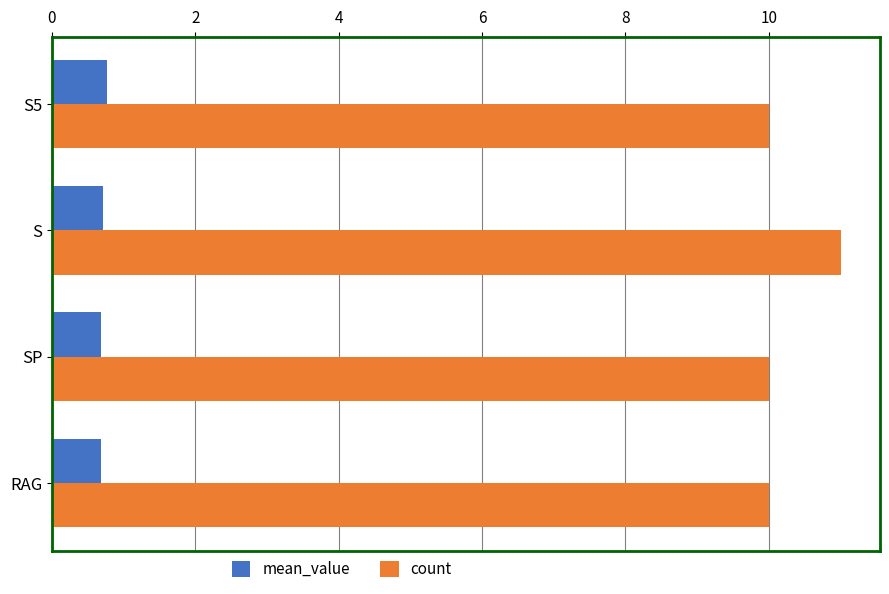

Rank the series by their maximum value, from lowest to highest.

mean_value, count